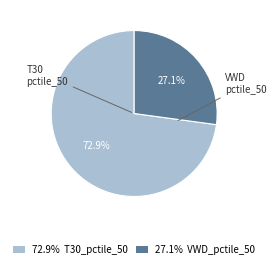

Which slice is the smallest?

27.1% VWD_pctile_50